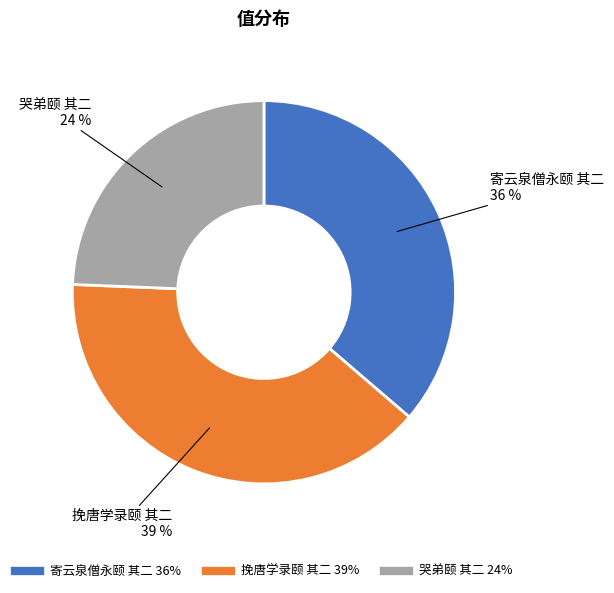

Is there a majority slice in this chart?

No